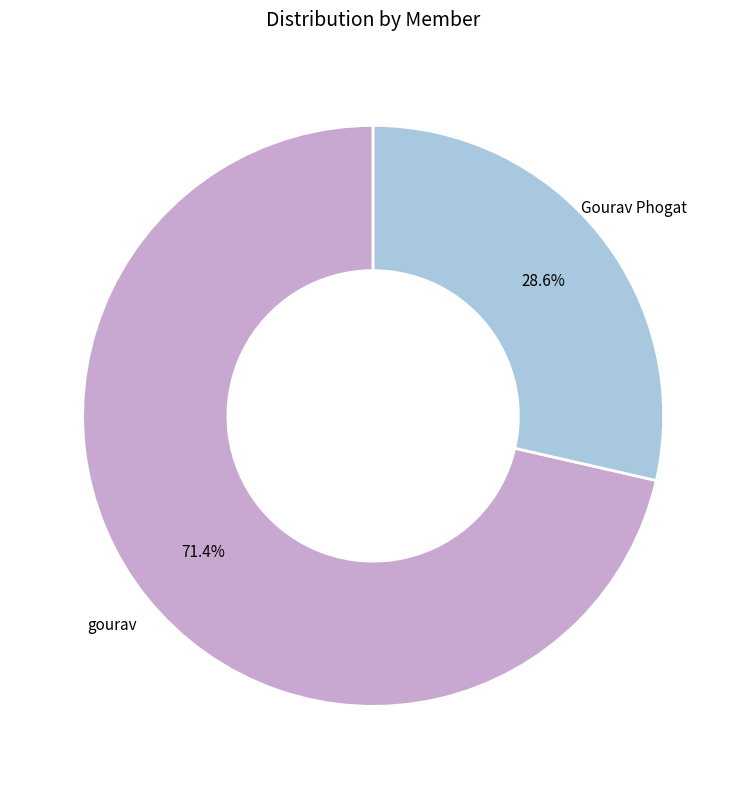

Is it true that gourav is 66% of the pie?

False